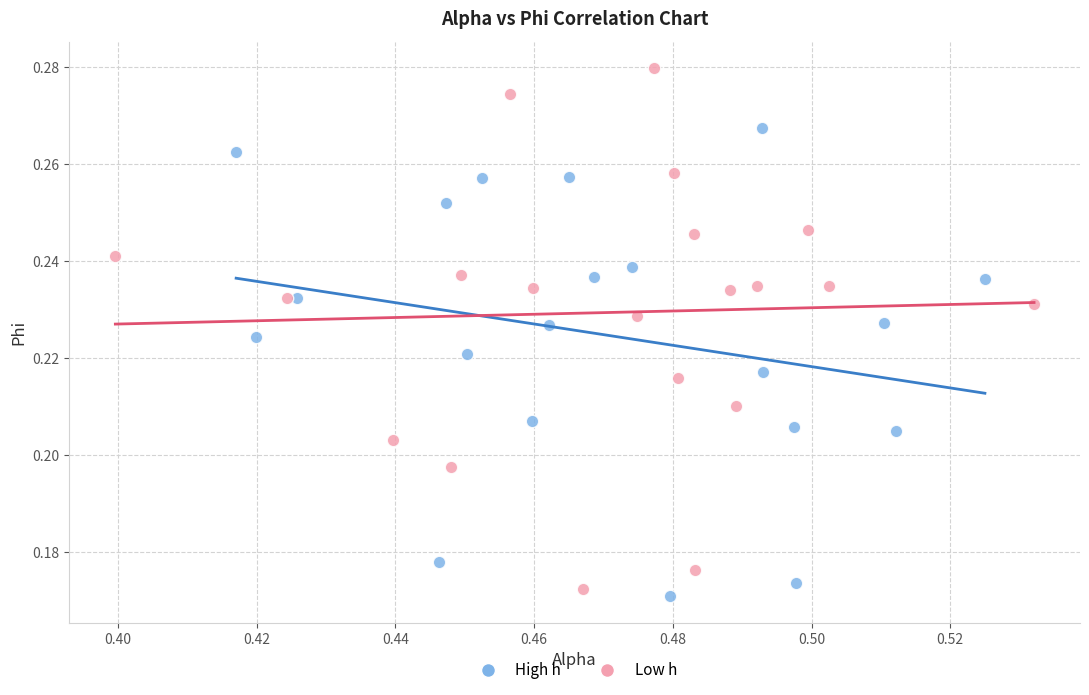

Which series has the widest spread of Y values?

Low h